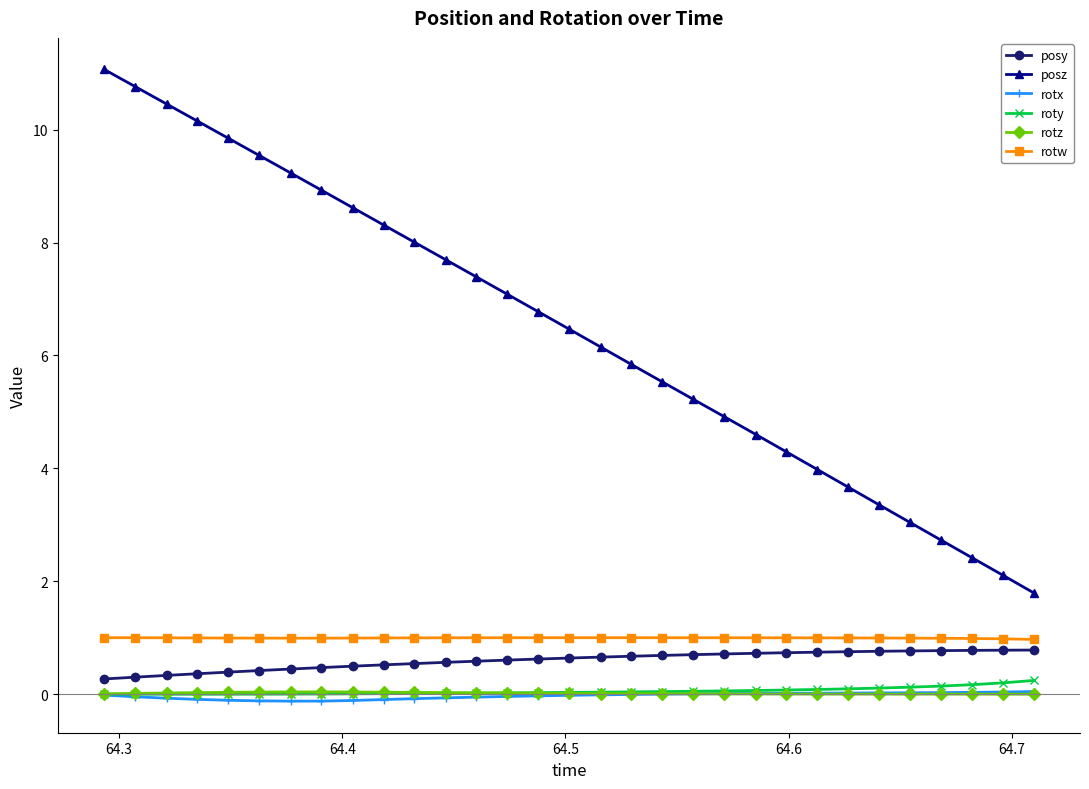

True or false: roty and posy cross at least once.

False